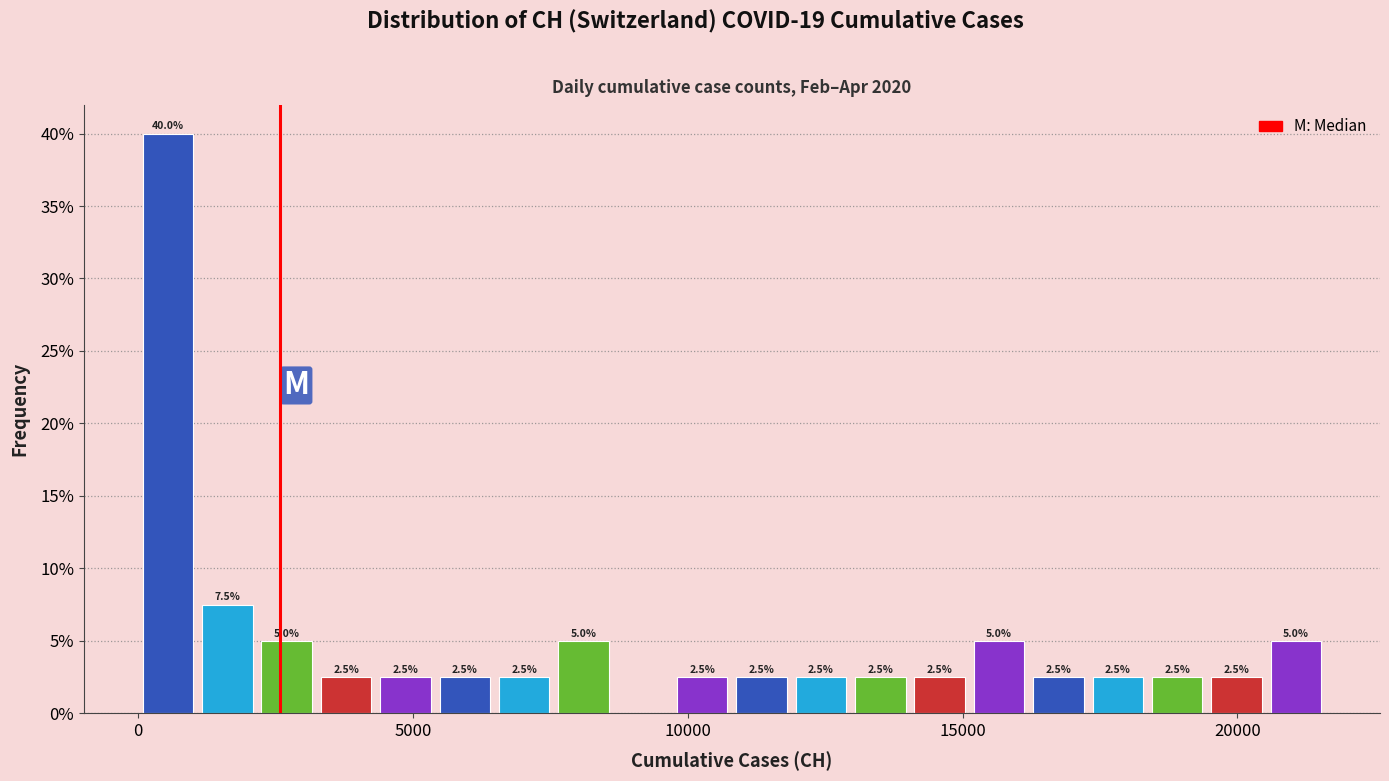

Read against the x-axis, roughly where is the centre of the tallest bar?

500